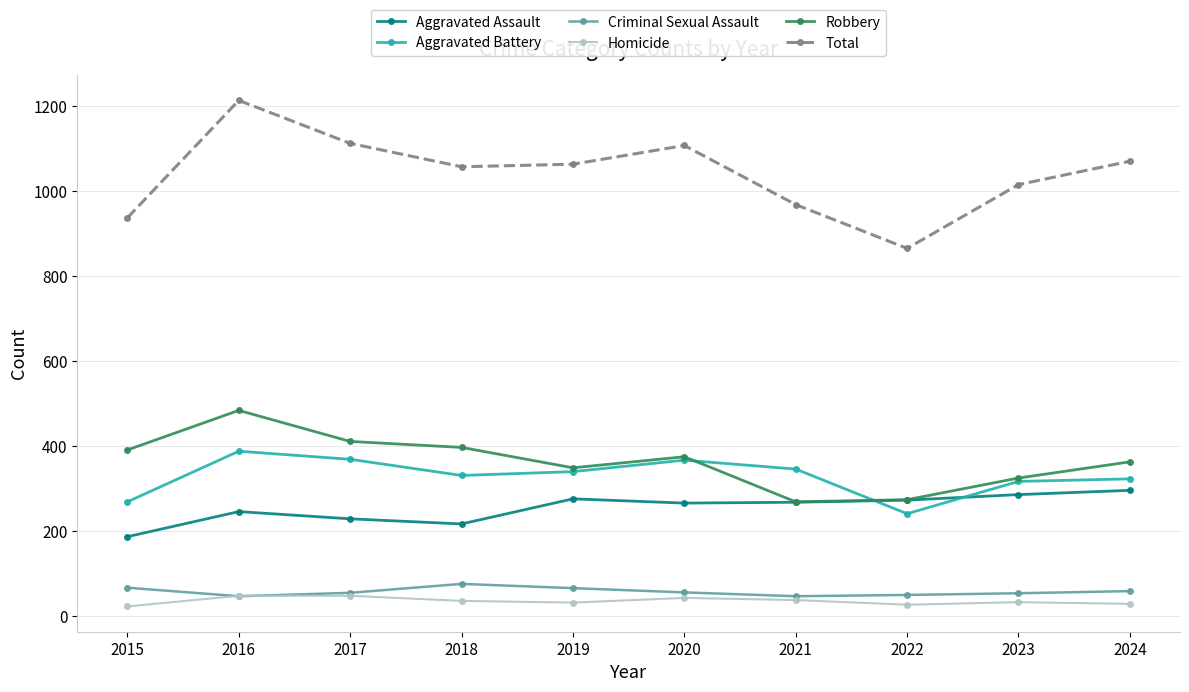

Which series ends up on top after the final intersection of Aggravated Battery and Aggravated Assault?

Aggravated Battery